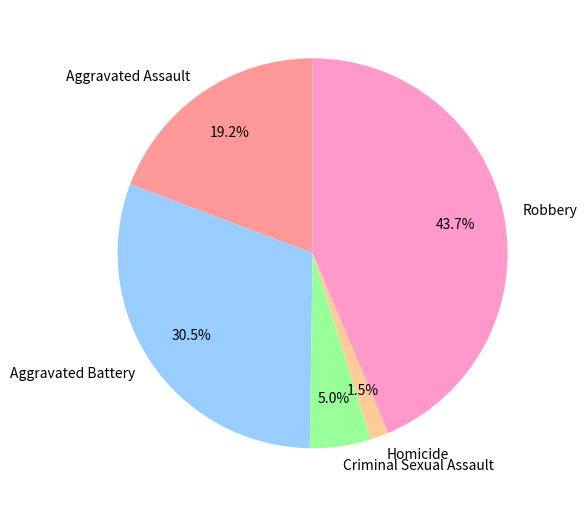

How many segments does this pie chart have?

5